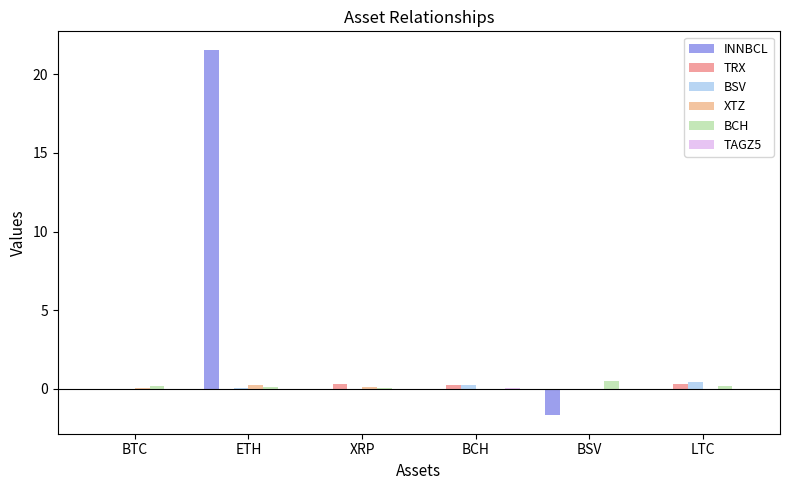

How many distinct data groups are displayed?

6